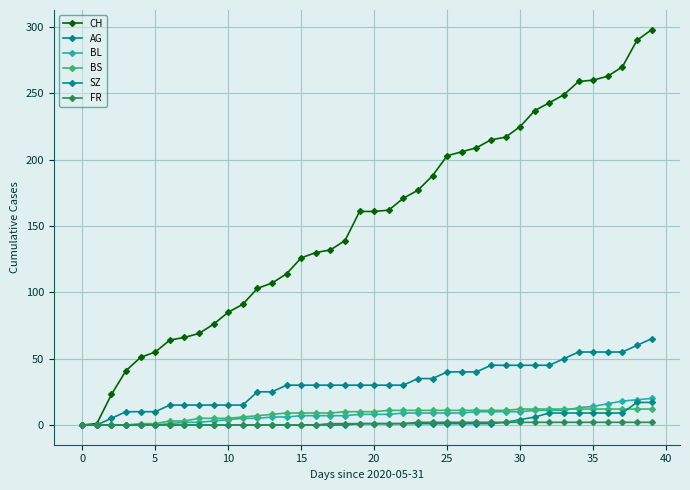

True or false: AG and CH cross at least once.

False